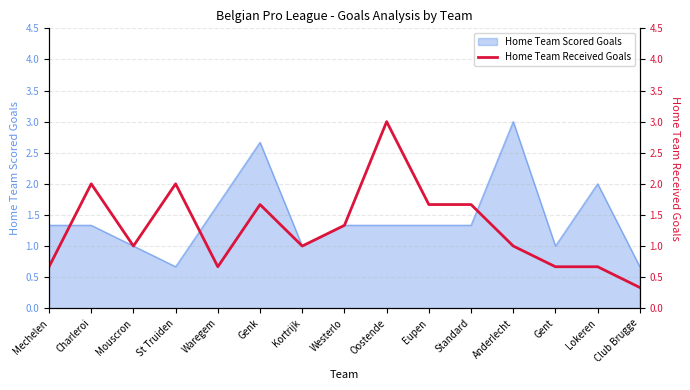

Is it true that Home Team Scored Goals equals 3.0 at Waregem?

False